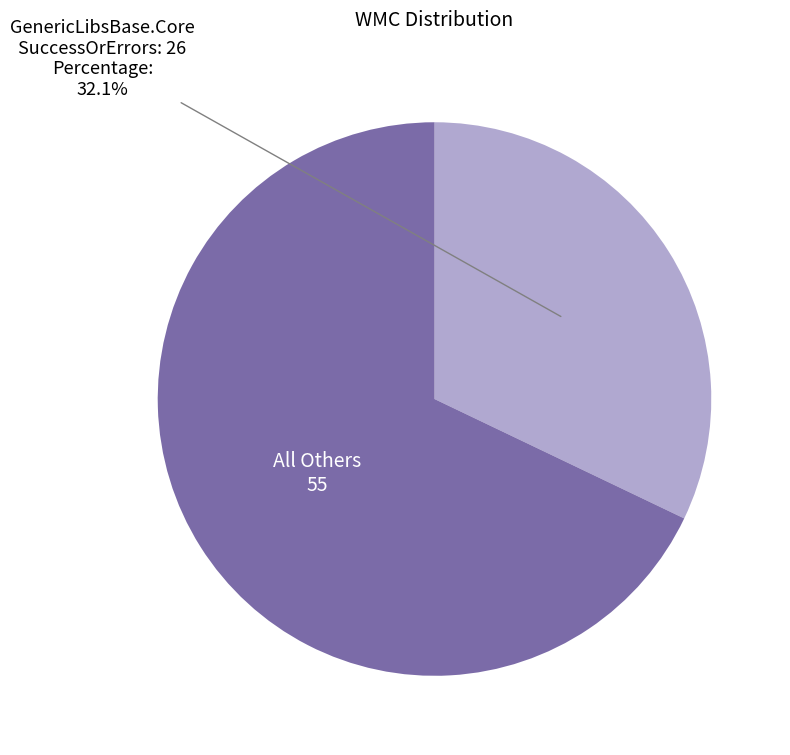

Is there any slice that represents more than half of the pie?

Yes